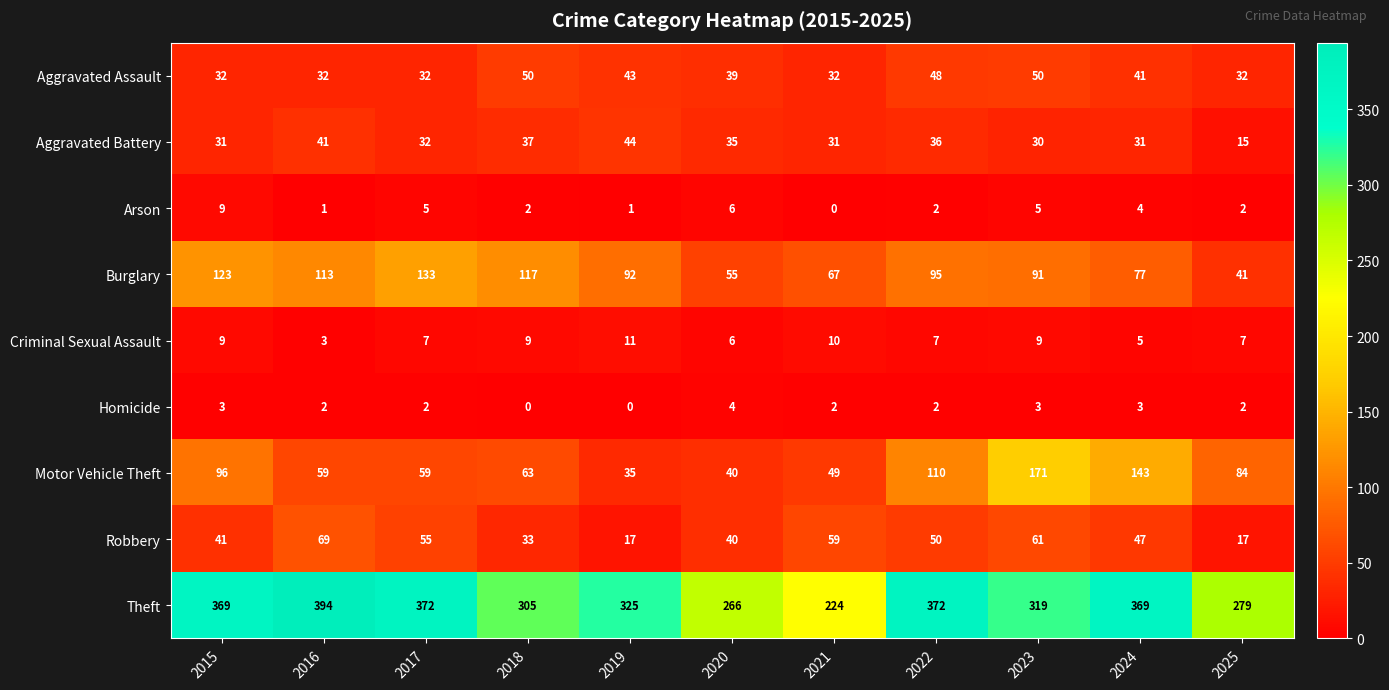

What is the maximum value shown in the chart?

394